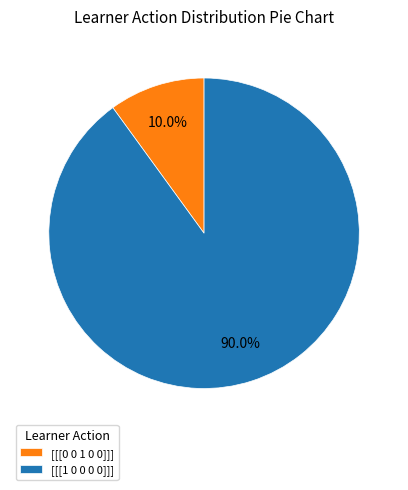

To the nearest percent, what is the difference between the largest and smallest slice percentages?

80%